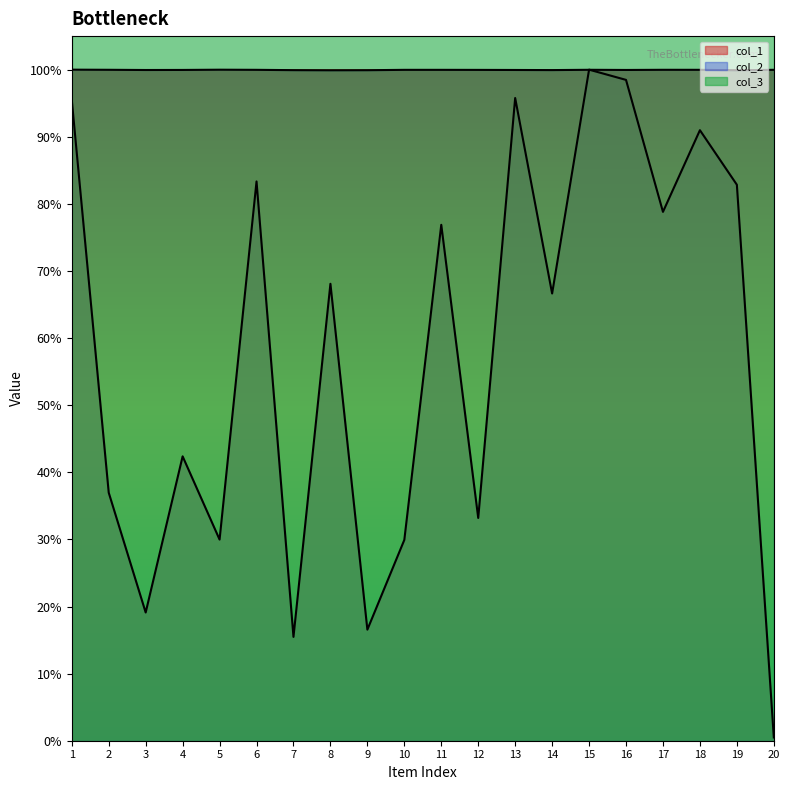

After their last crossing, which series has the higher values: col_2 or col_1?

col_2